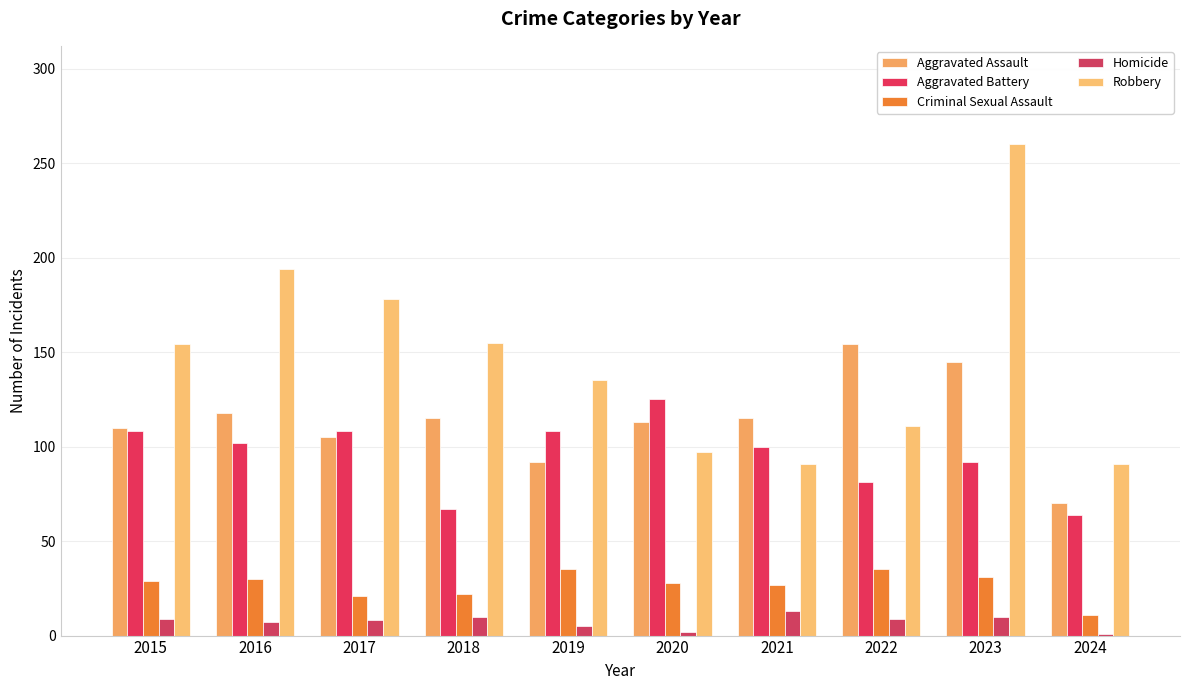

At which label does Homicide first exceed 9?

2018